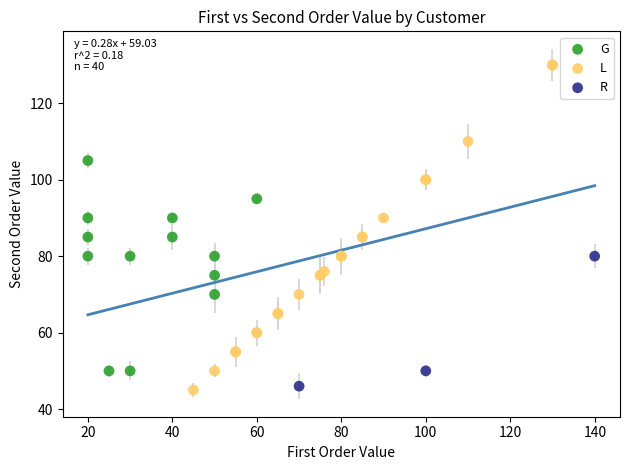

Which series has the largest Y range (max minus min)?

L